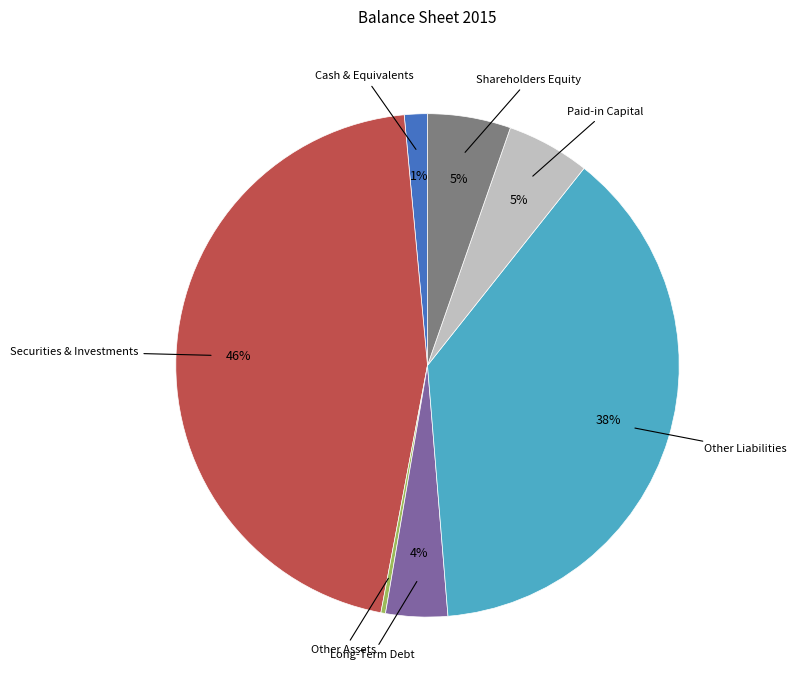

Is there a majority slice in this chart?

No